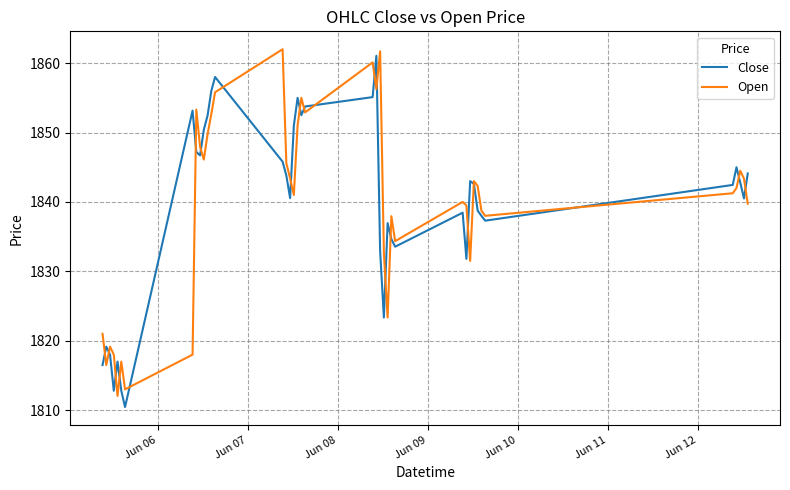

What are all the series names shown in the legend?

Close, Open